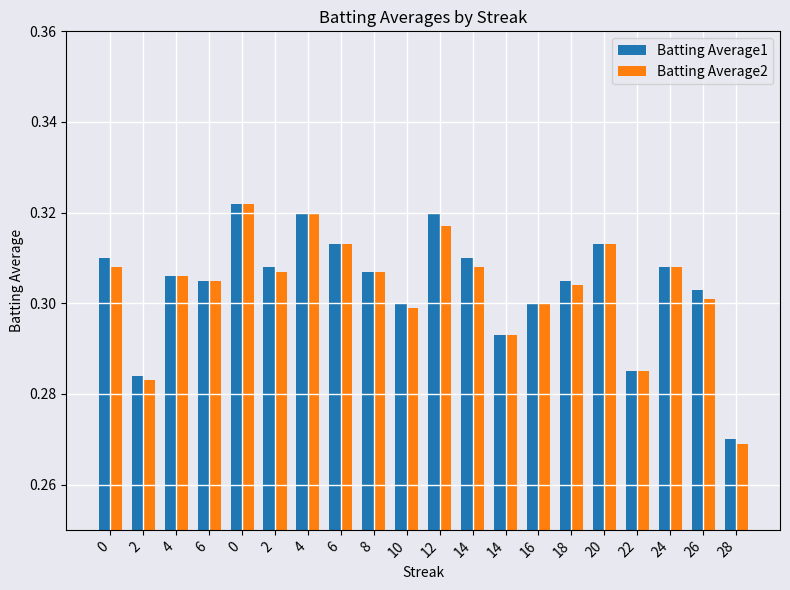

Count the number of categories in the chart.

20